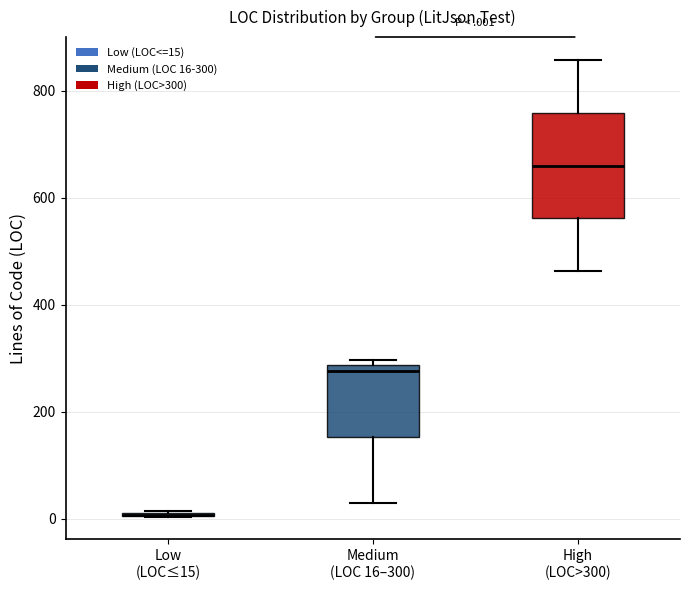

Comparing the boxes themselves (not the whiskers), which one is the tallest?

High (LOC>300)